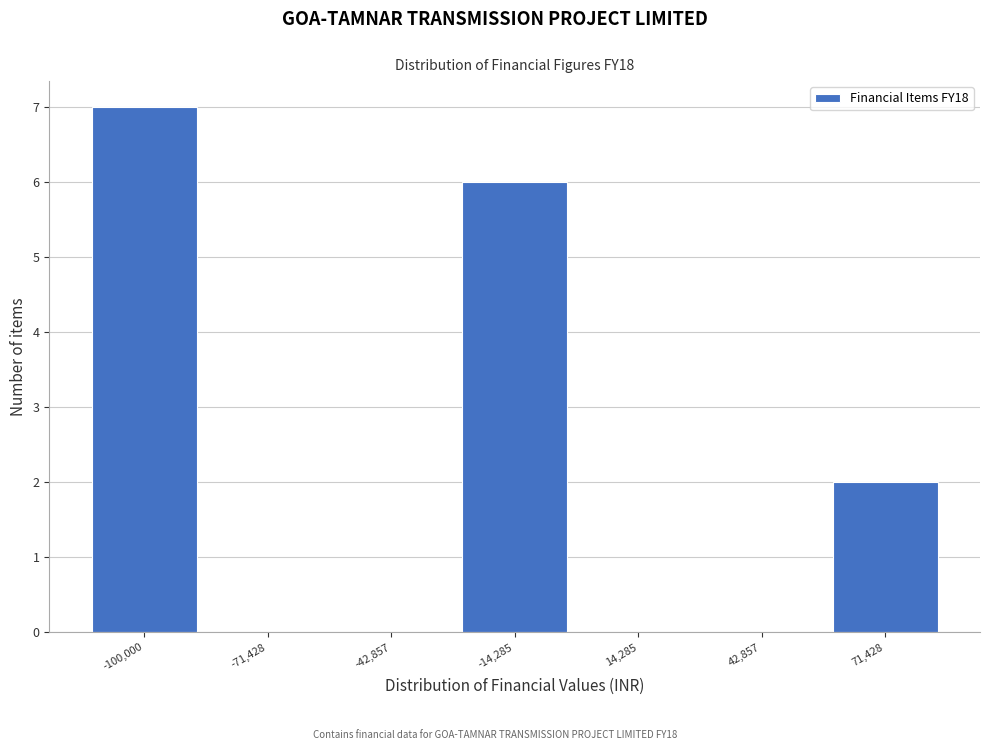

Reading right to left, extract all data points from this chart.

71,428=2	42,857=0	14,285=0	-14,285=6	-42,857=0	-71,428=0	-100,000=7